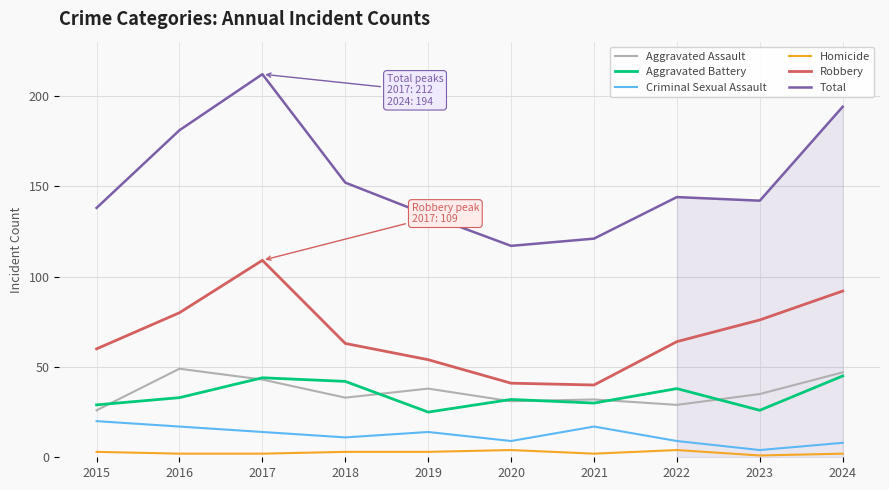

At which category is the sum across all series the highest?

2017